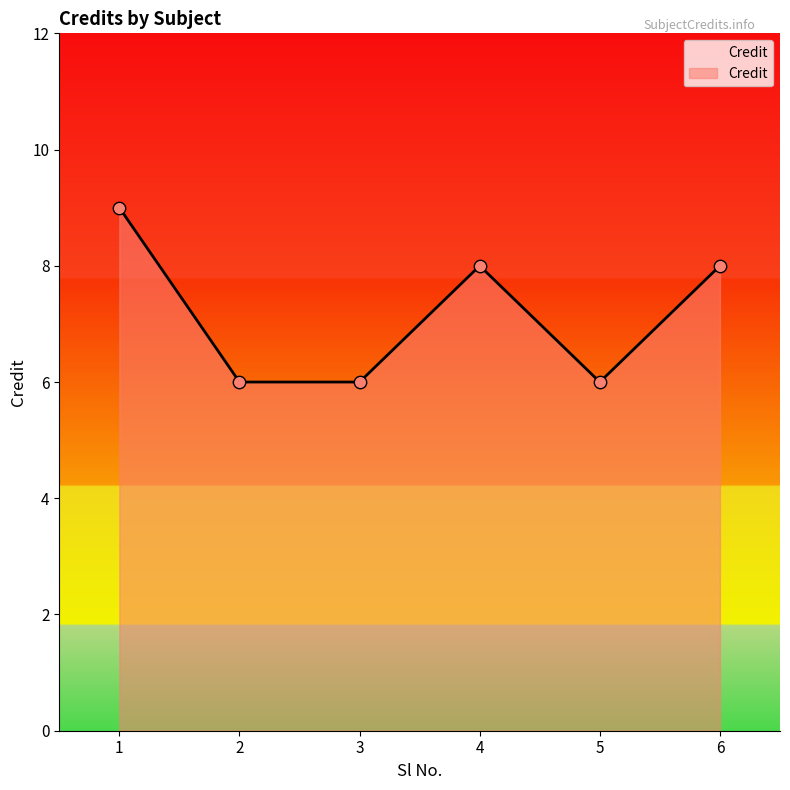

What is the change in value from 5 to 6?

+2